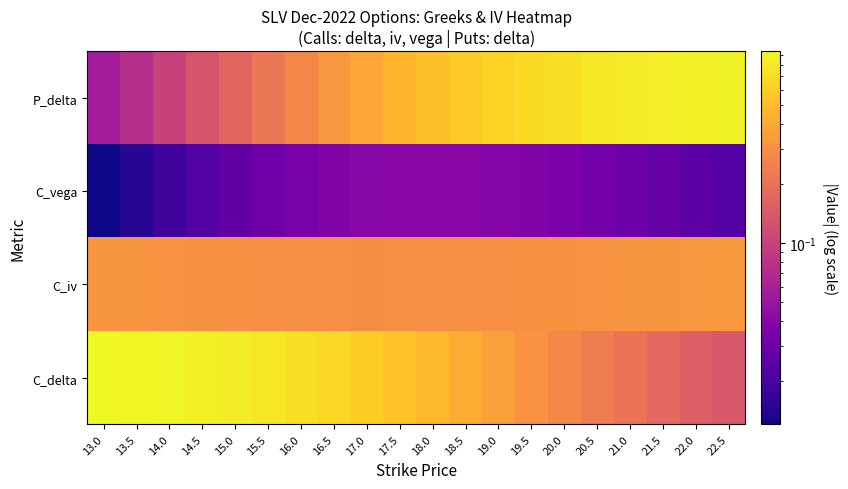

What is the spread (max minus min) of values at 20.5?

0.7